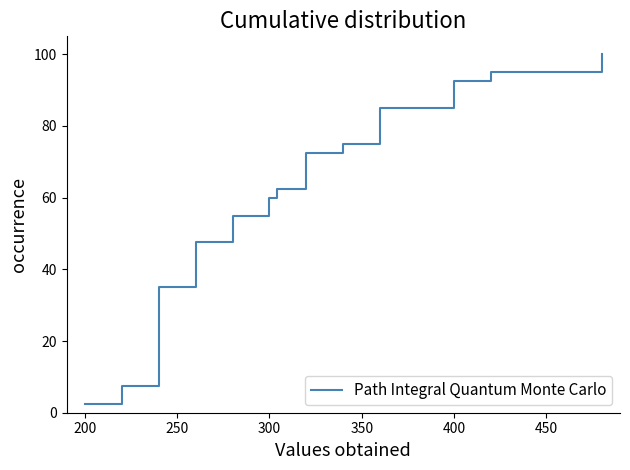

How many lines are shown in the chart?

1